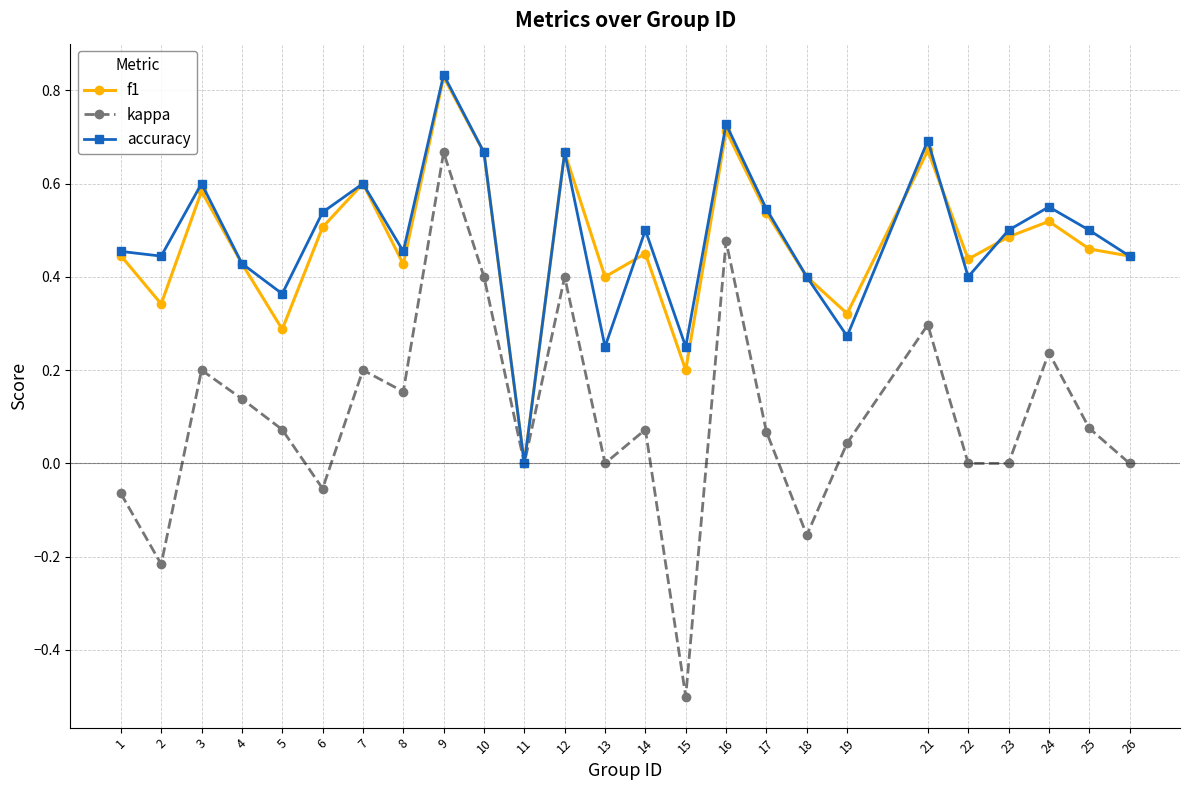

How many values in accuracy are above zero?

24